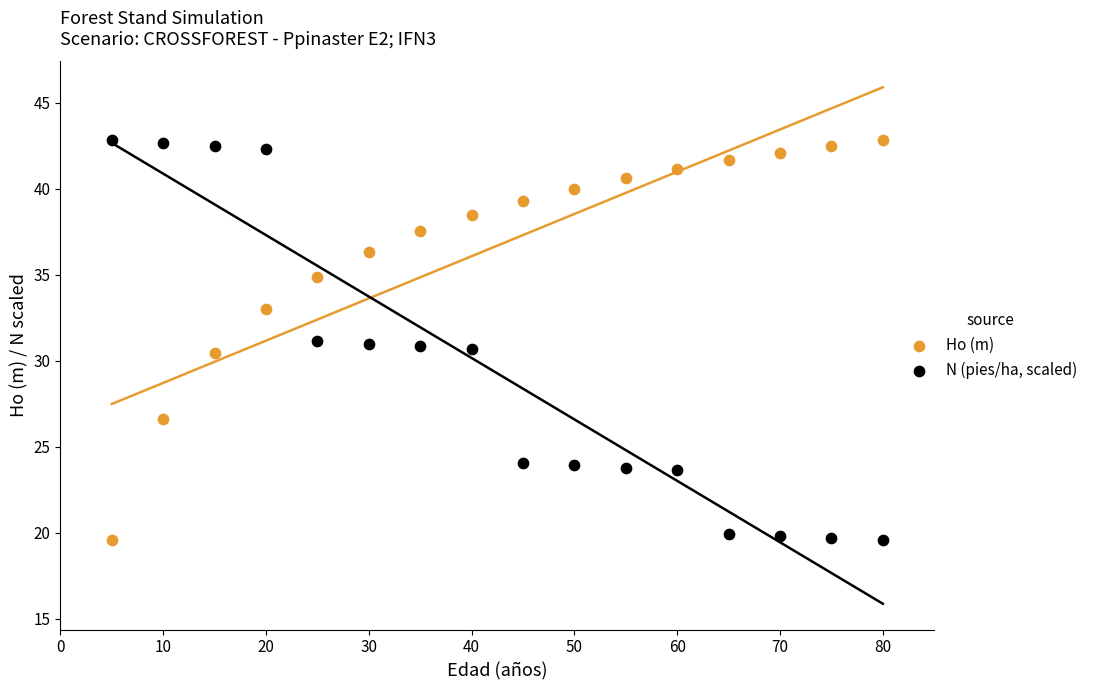

What is the X range (max minus min) for the scatter plot?

75.0